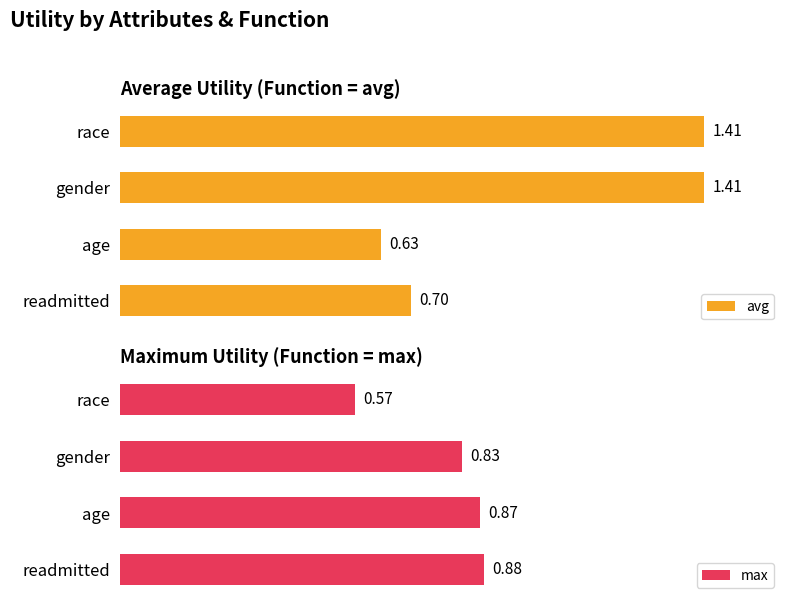

Rank the categories by max value from lowest to highest.

race, gender, age, readmitted